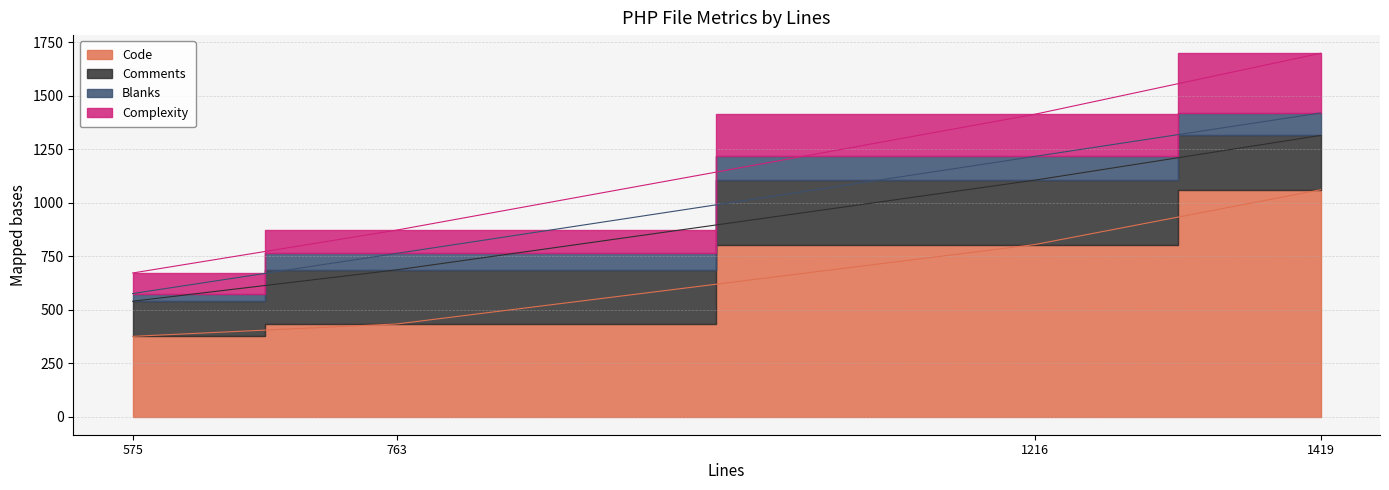

Reading left to right, what are all the values shown in this chart?

Code: user.class.php=804	session.class.php=433	filemanager.class.php=1060	admin.class.php=375
Comments: user.class.php=301	session.class.php=253	filemanager.class.php=254	admin.class.php=164
Blanks: user.class.php=111	session.class.php=77	filemanager.class.php=105	admin.class.php=36
Complexity: user.class.php=197	session.class.php=109	filemanager.class.php=279	admin.class.php=96